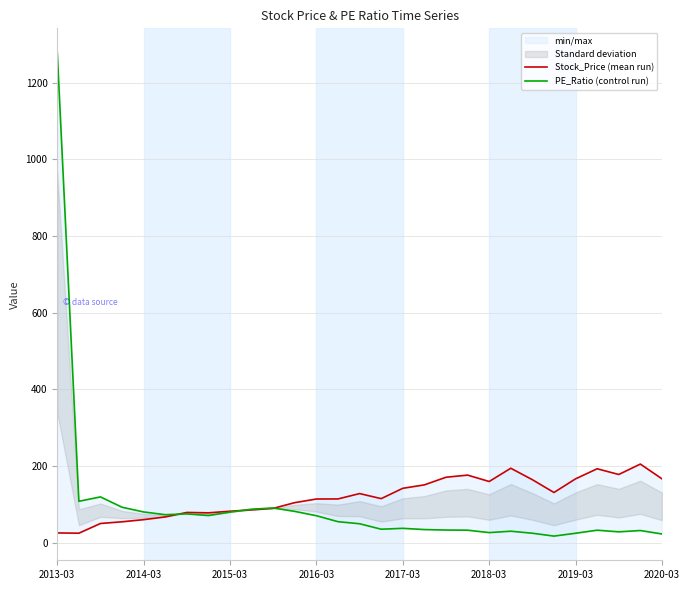

Which series has the widest spread of values?

PE_Ratio (control run)